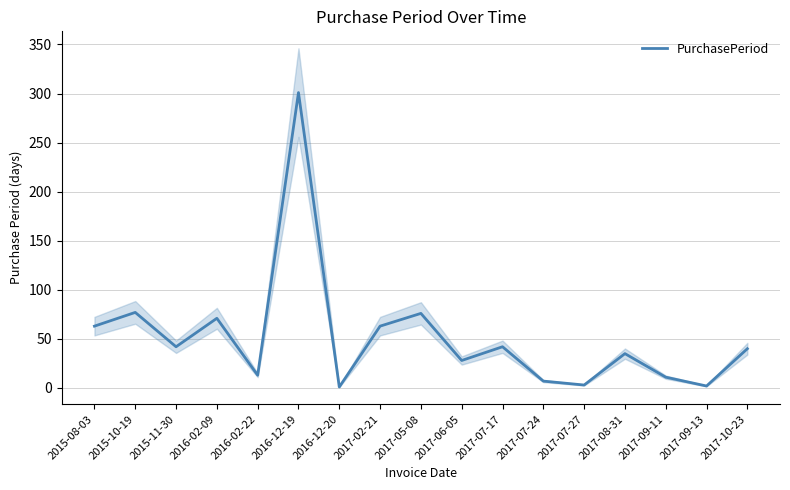

The value at 2017-05-08 is 76. True or false?

True